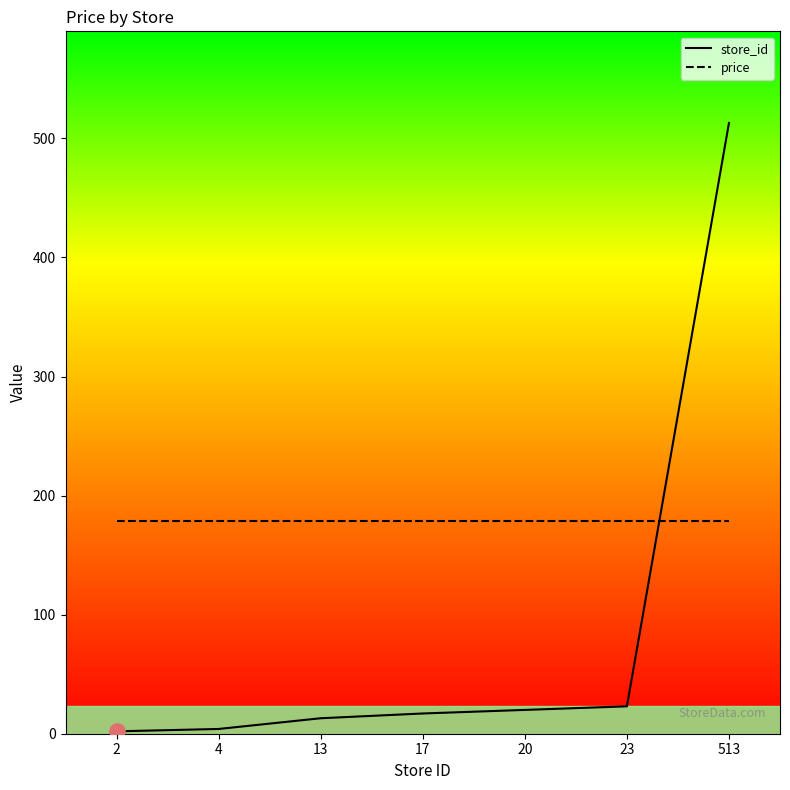

Which series has the largest range (max minus min)?

store_id